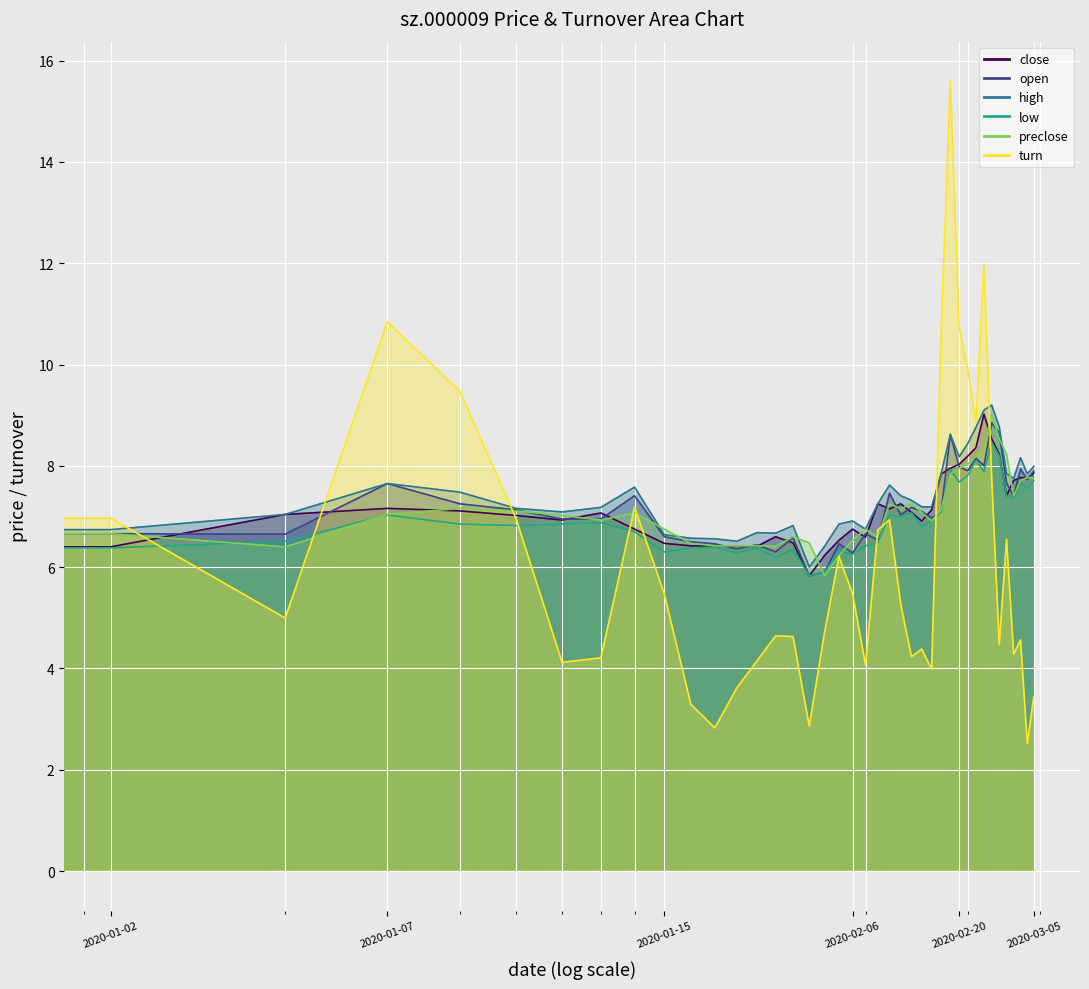

What is the difference between the second highest and second lowest values in the open series?

2.8